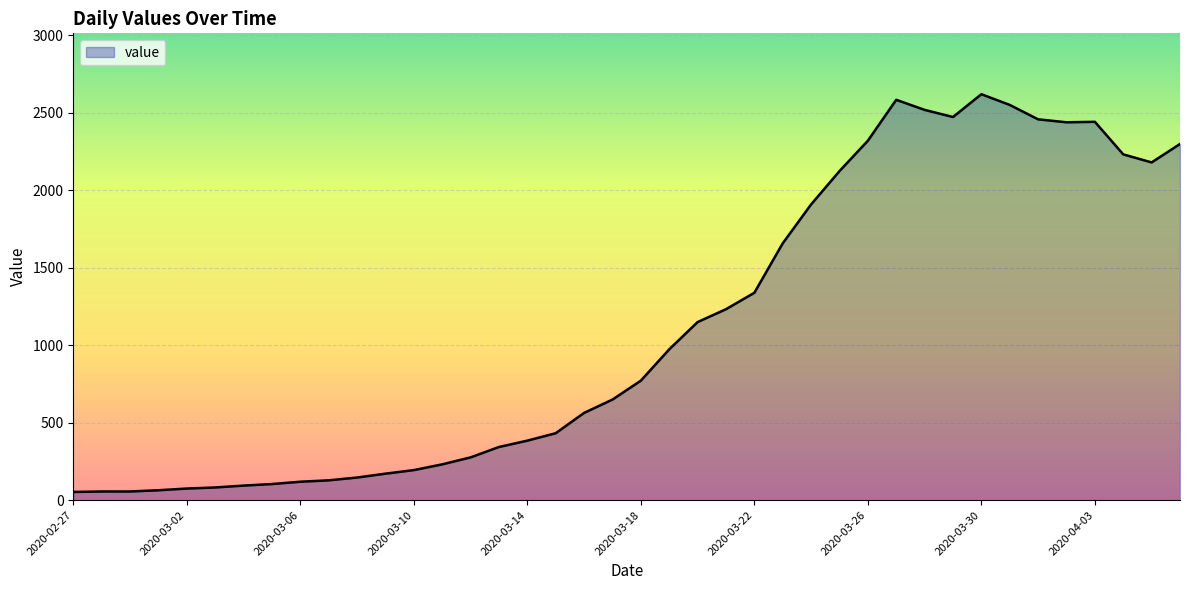

What is the greatest value displayed?

2619